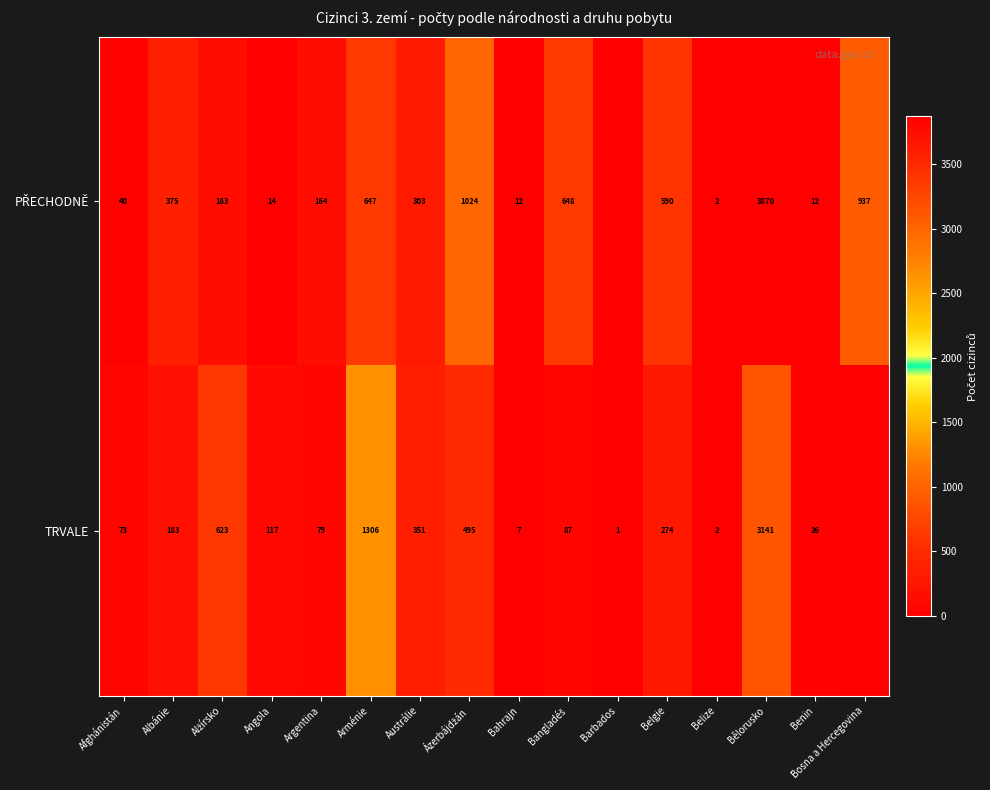

Is it true that TRVALE equals 79 at Argentina?

True